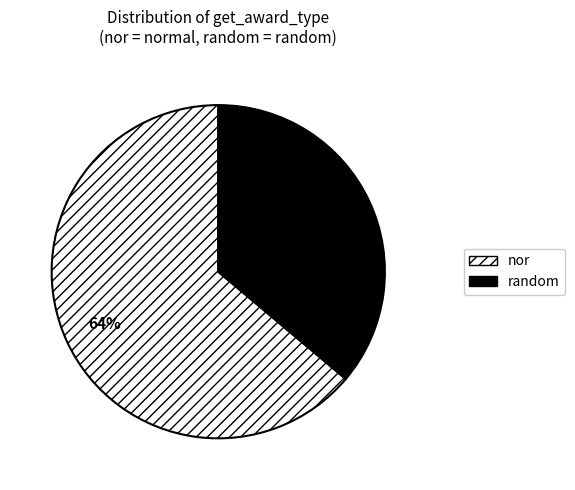

To the nearest percent, what is the combined percentage of nor and random?

100%